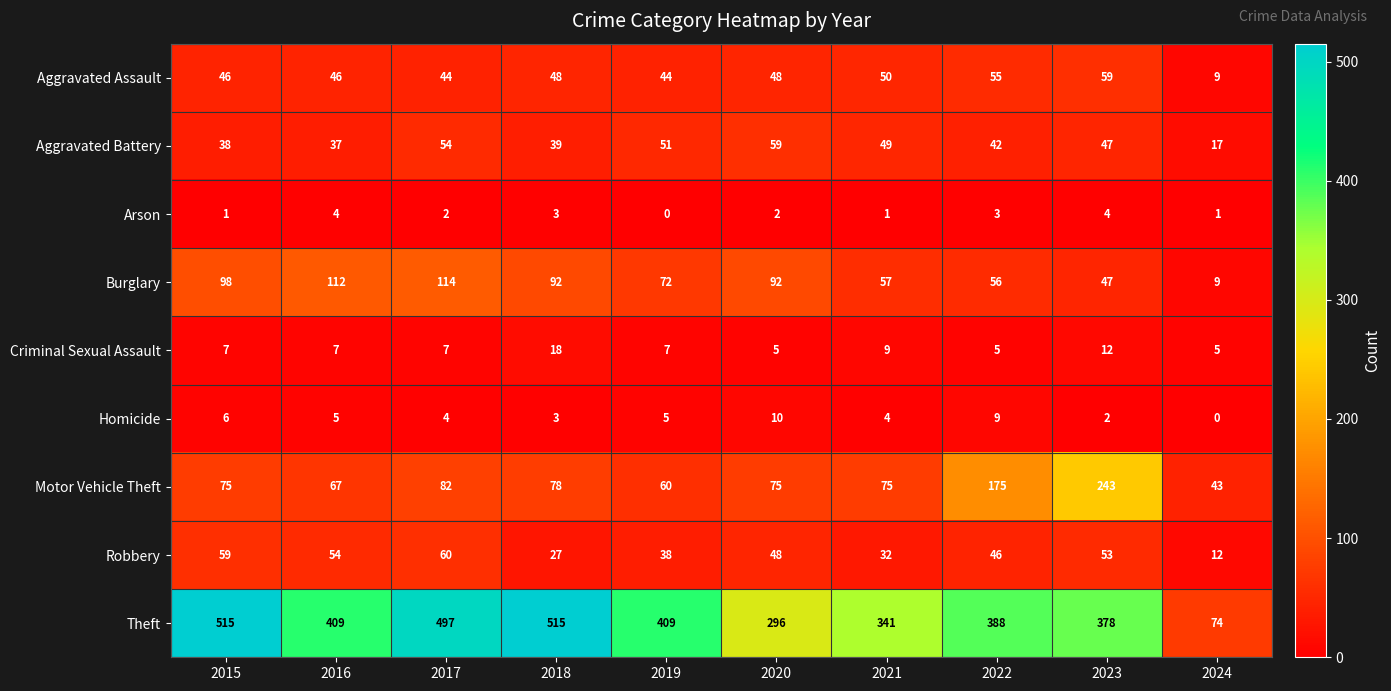

How many distinct data groups are displayed?

9